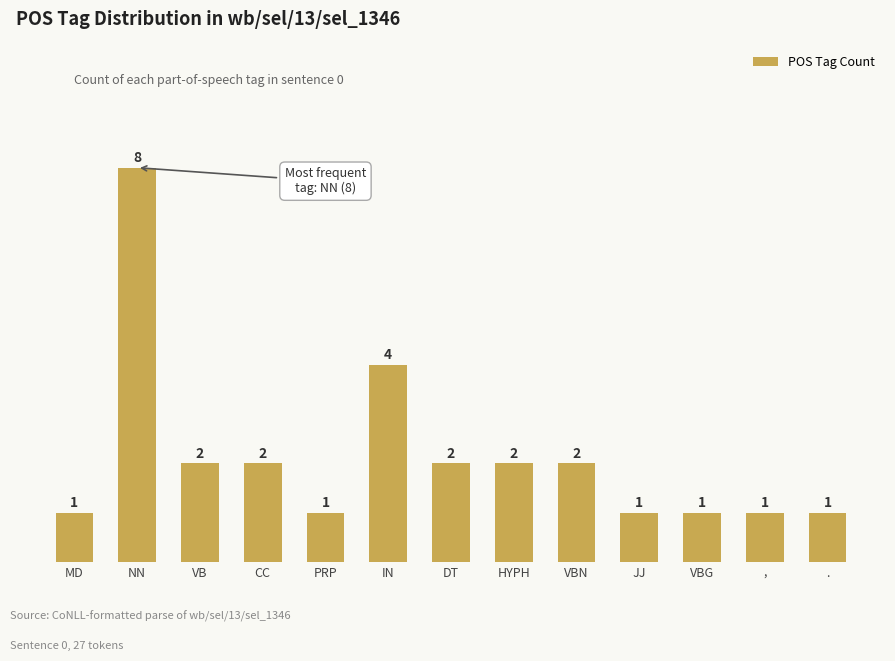

What position from the right is VBN?

5